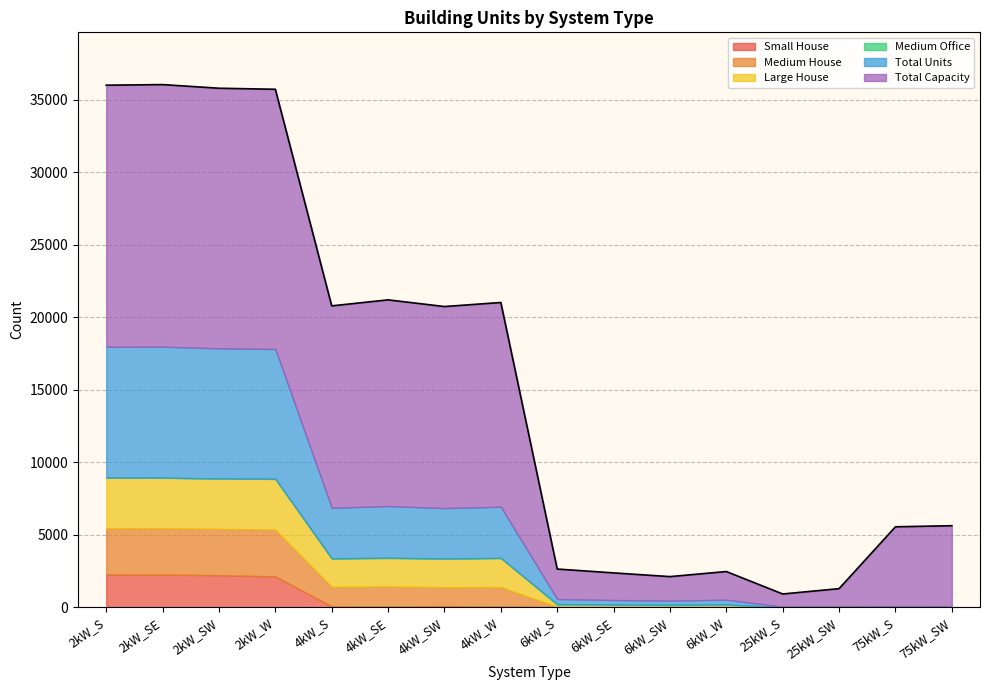

What are all the series names shown in the legend?

Small House, Medium House, Large House, Medium Office, Total Units, Total Capacity